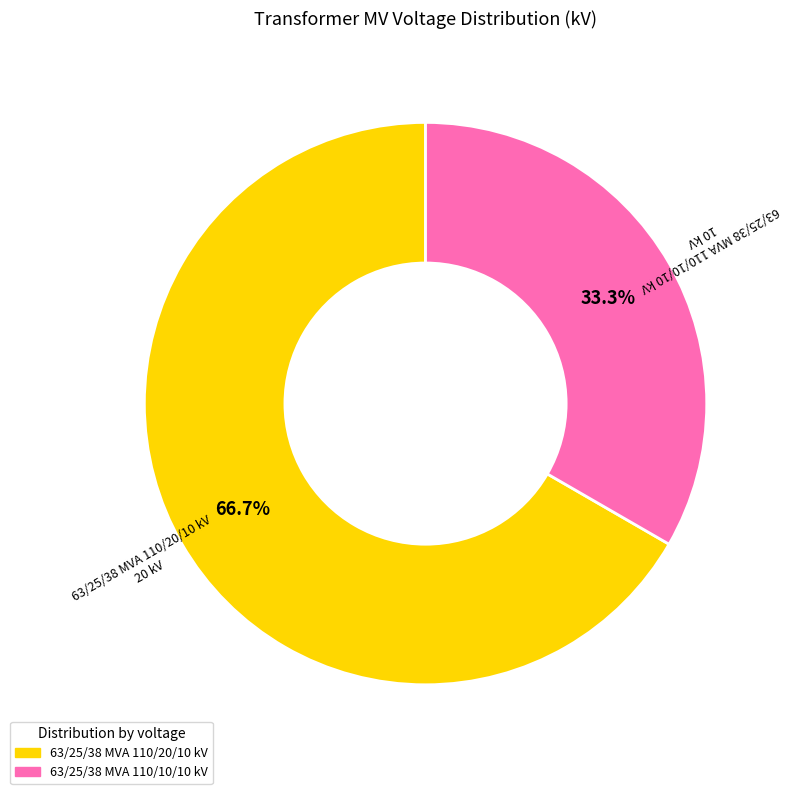

Which slice is the smallest?

63/25/38 MVA 110/10/10 kV